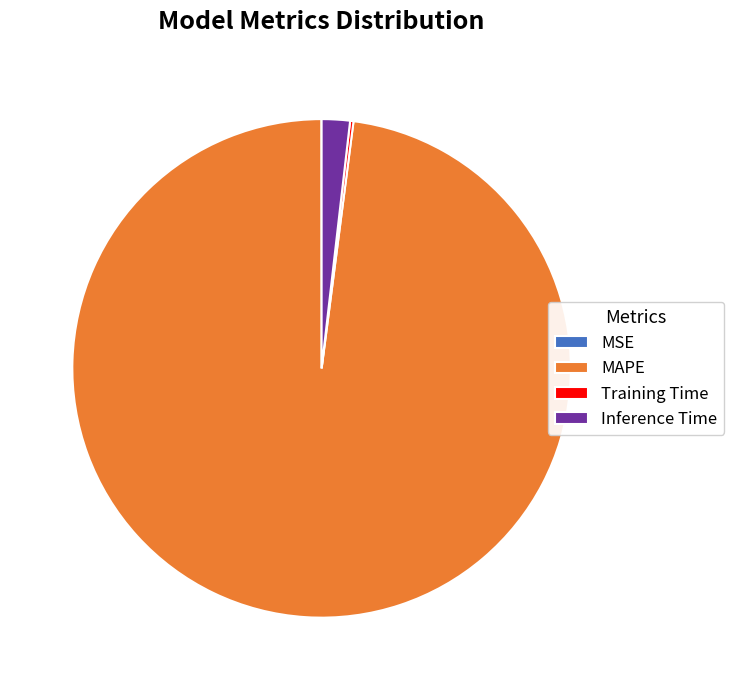

What is the largest slice in the pie chart?

MAPE